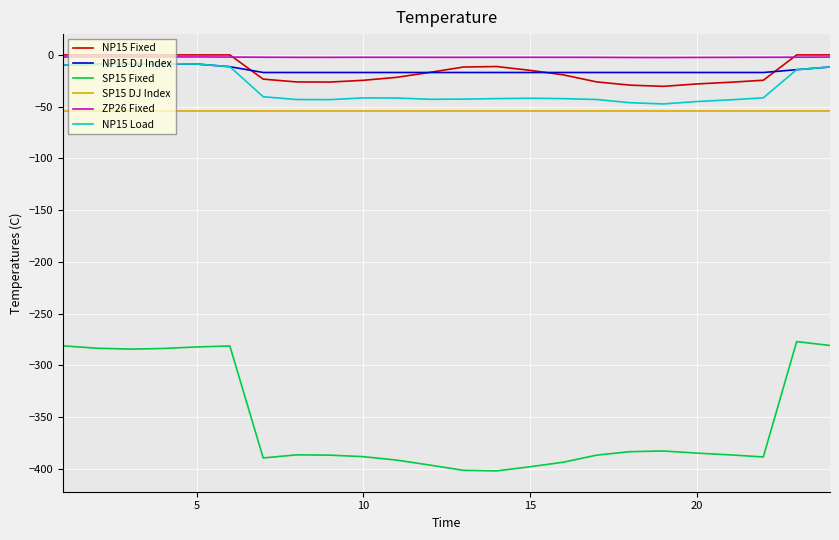

Which series has the widest spread of values?

SP15 Fixed